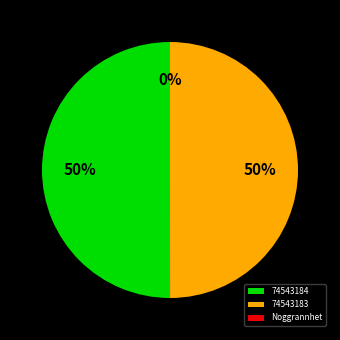

Is it true that 74543184 is 39% of the pie?

False